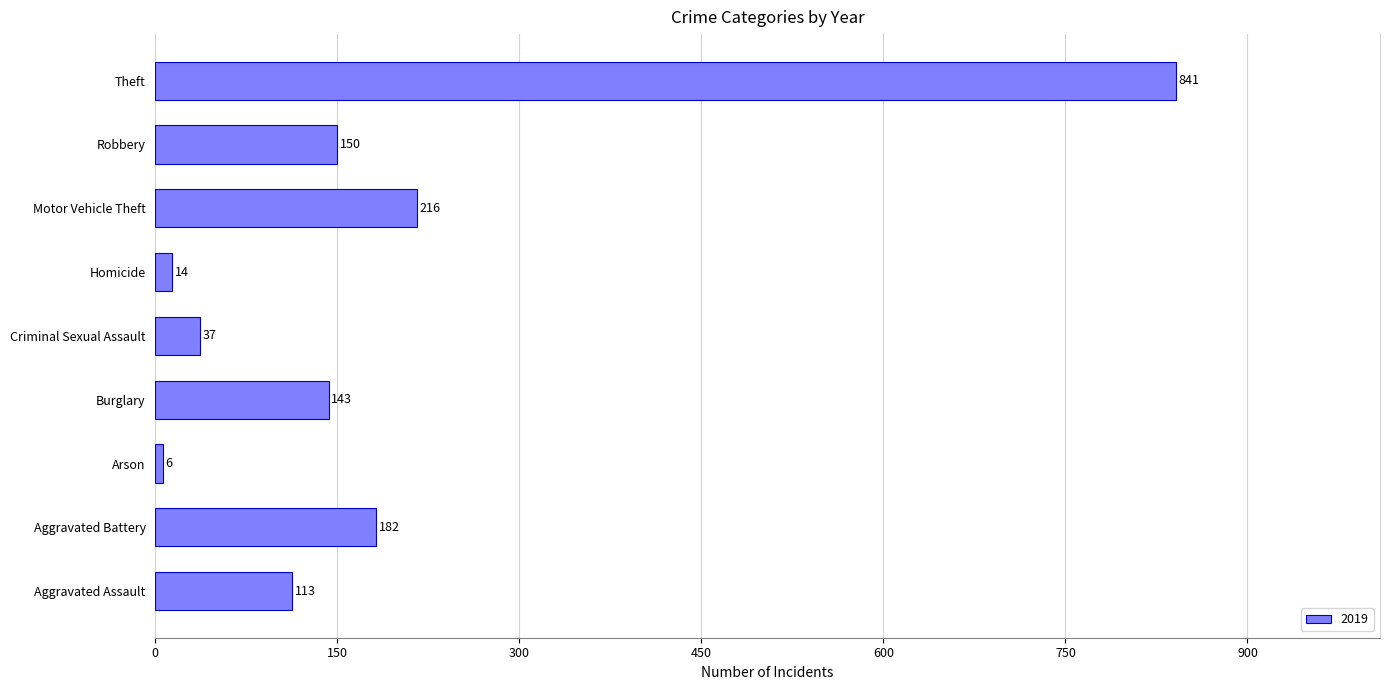

What is the smallest value displayed?

6